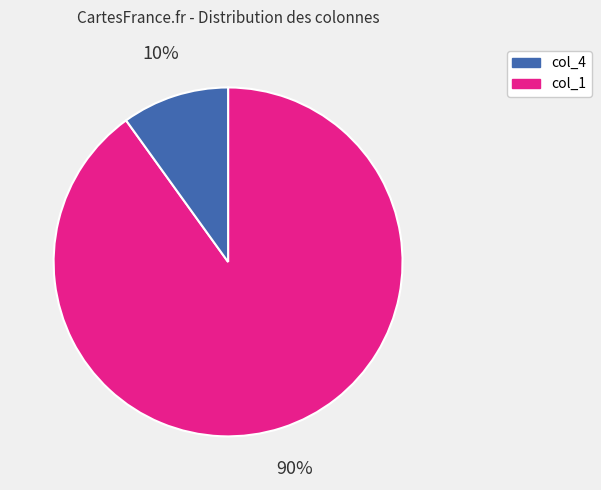

Does any single category account for the majority?

Yes